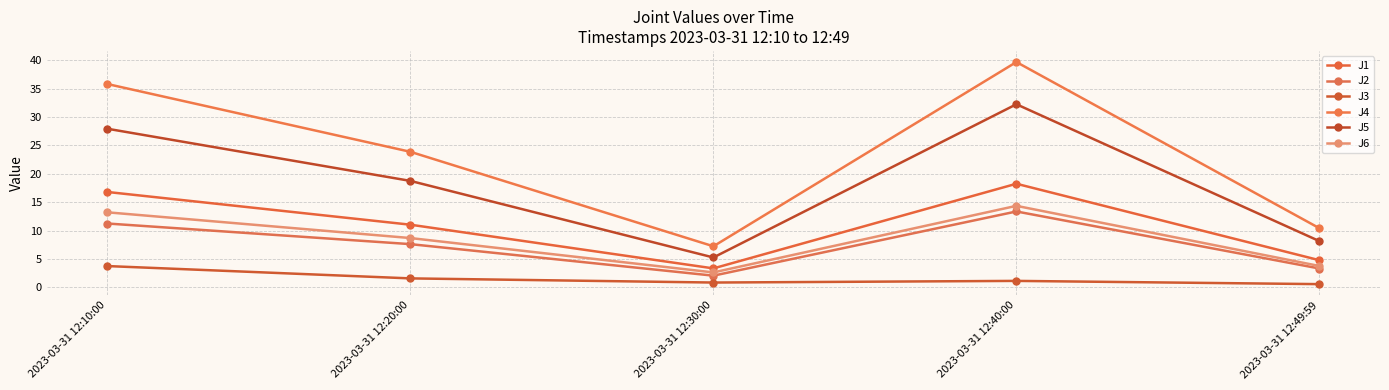

What is the label of the 3rd point from the right?

2023-03-31 12:30:00